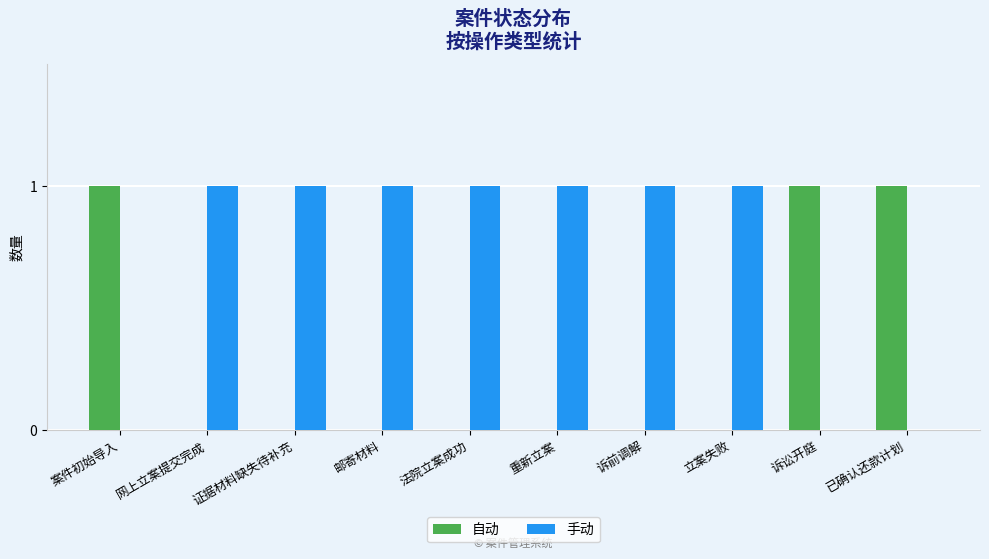

What is the spread (max minus min) of values at 重新立案?

1